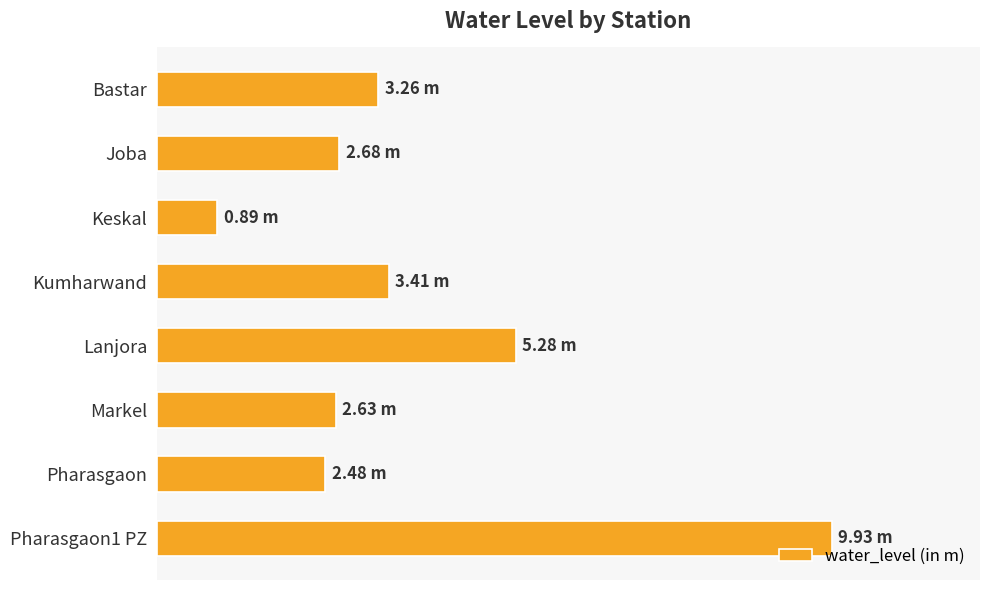

Does the chart contain any negative values?

No